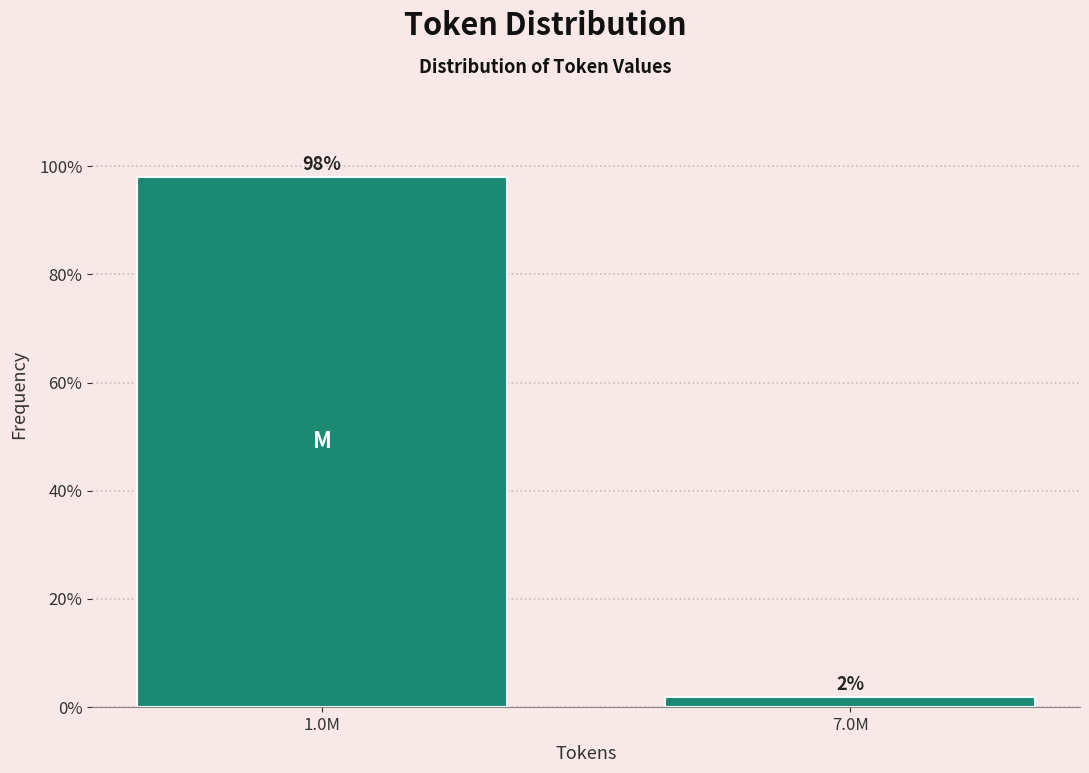

List the labels in order of value, smallest first.

7.0M, 1.0M